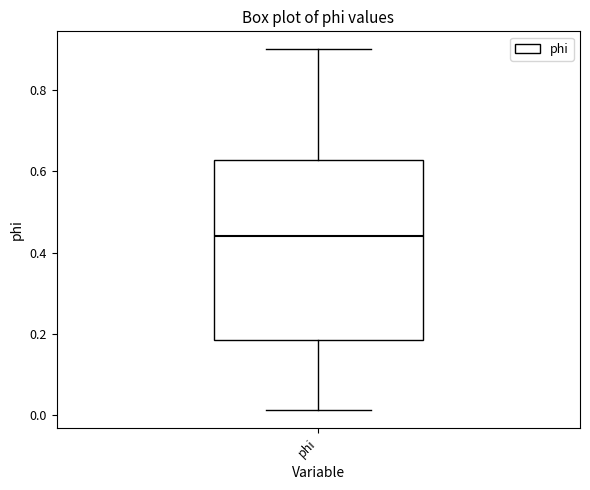

Read this box plot against the y-axis: the position of the median line, the range covered by the box, and the ends of both whiskers. The values are not printed on the chart, so give them approximately, as read against the axis.

median 0.44, box 0.18 to 0.62, whiskers 0.02 to 0.90